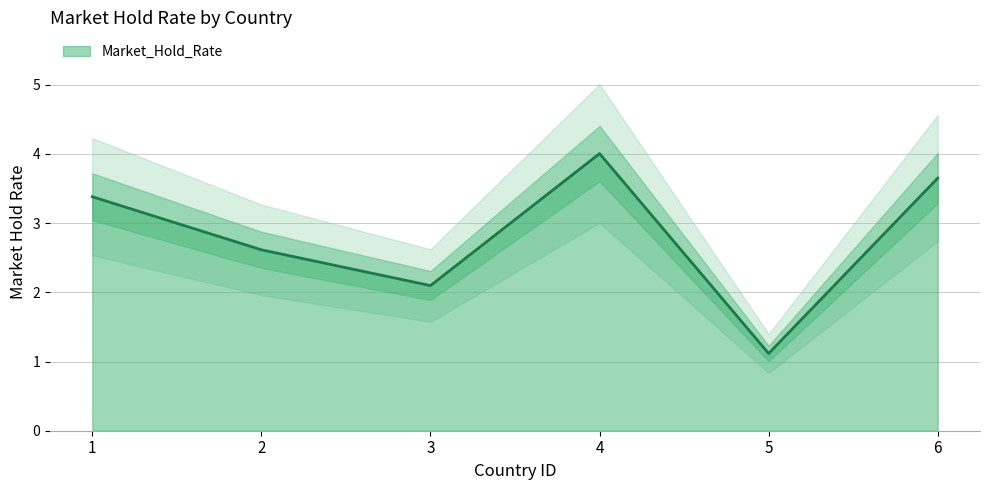

Approximately how many times larger is the value at 2 compared to 4?

0.7